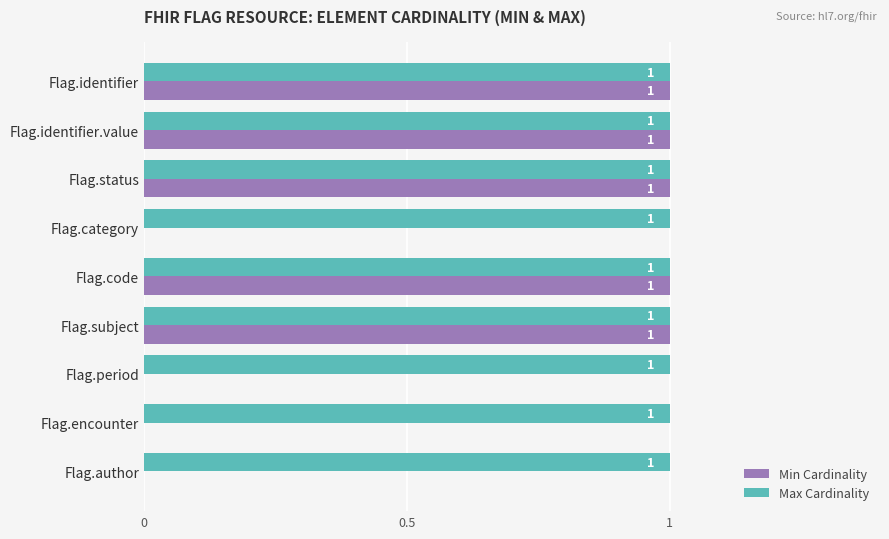

The Min Cardinality series shows 1 at Flag.subject. True or false?

True